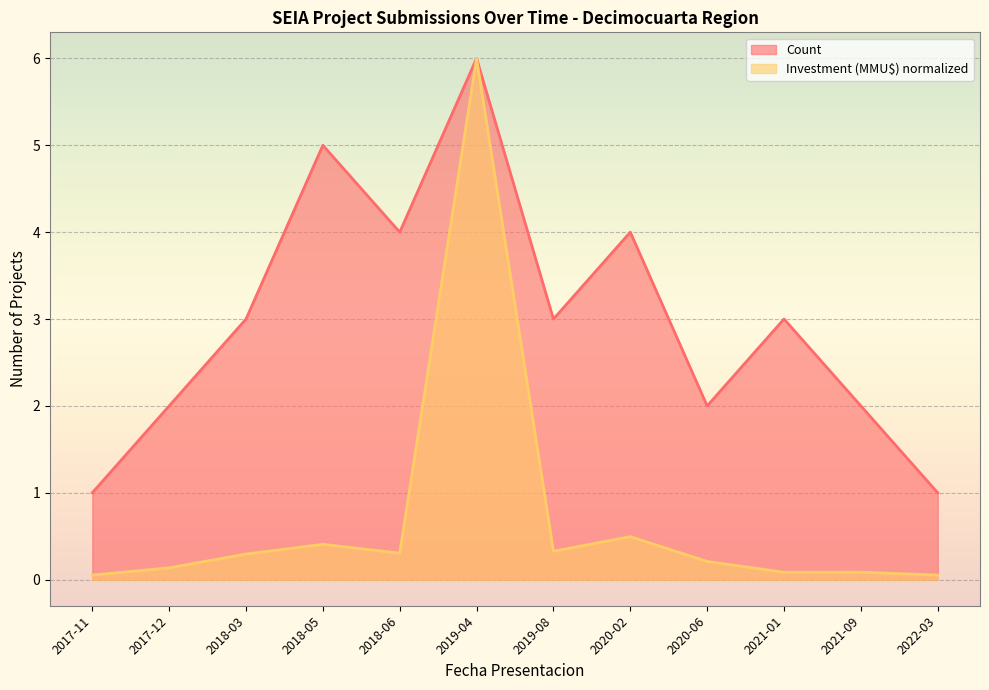

How many lines are shown in the chart?

2